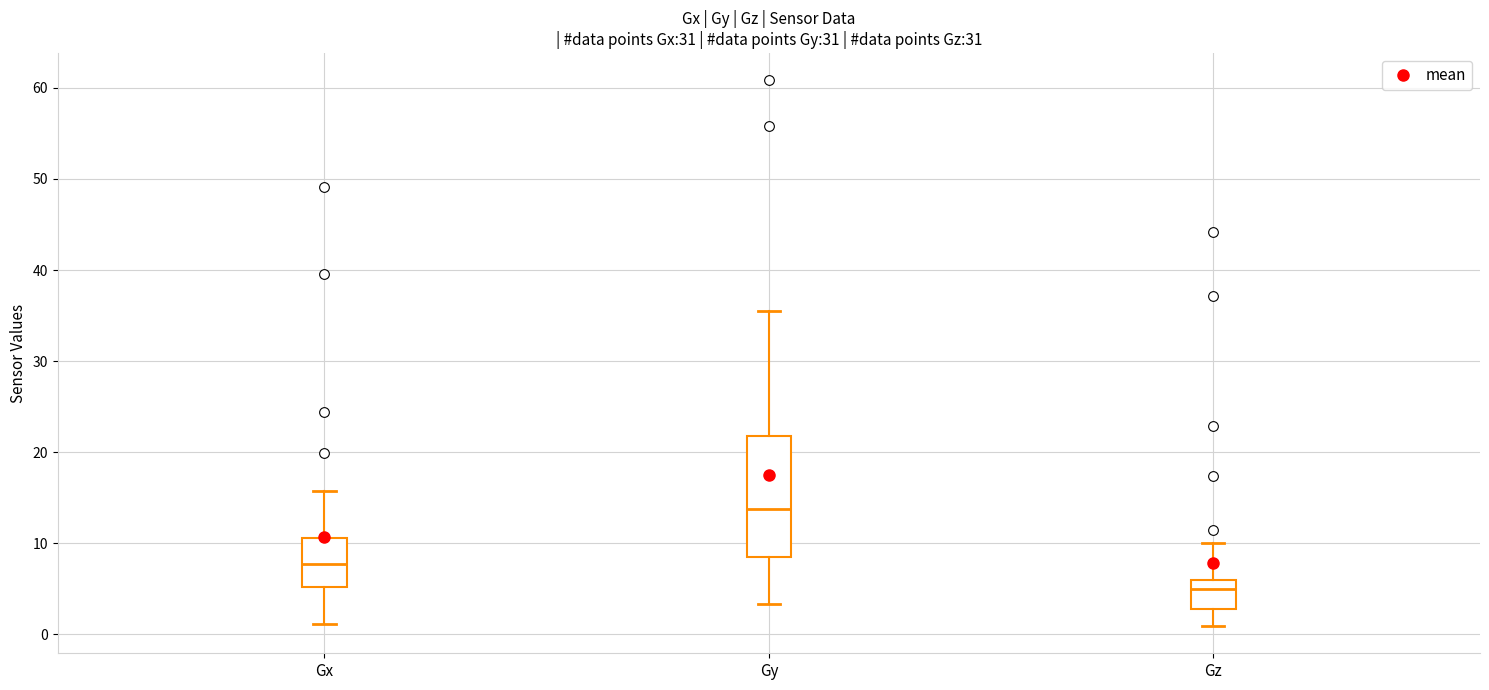

Reading left to right, read every box against the y-axis: the position of its median line, the range the box covers, and the ends of its whiskers. The values are not printed on the chart, so give them approximately, as read against the axis.

Gx: median 8, box 5 to 11, whiskers 1 to 16
Gy: median 14, box 8 to 22, whiskers 3 to 36
Gz: median 5, box 3 to 6, whiskers 1 to 10